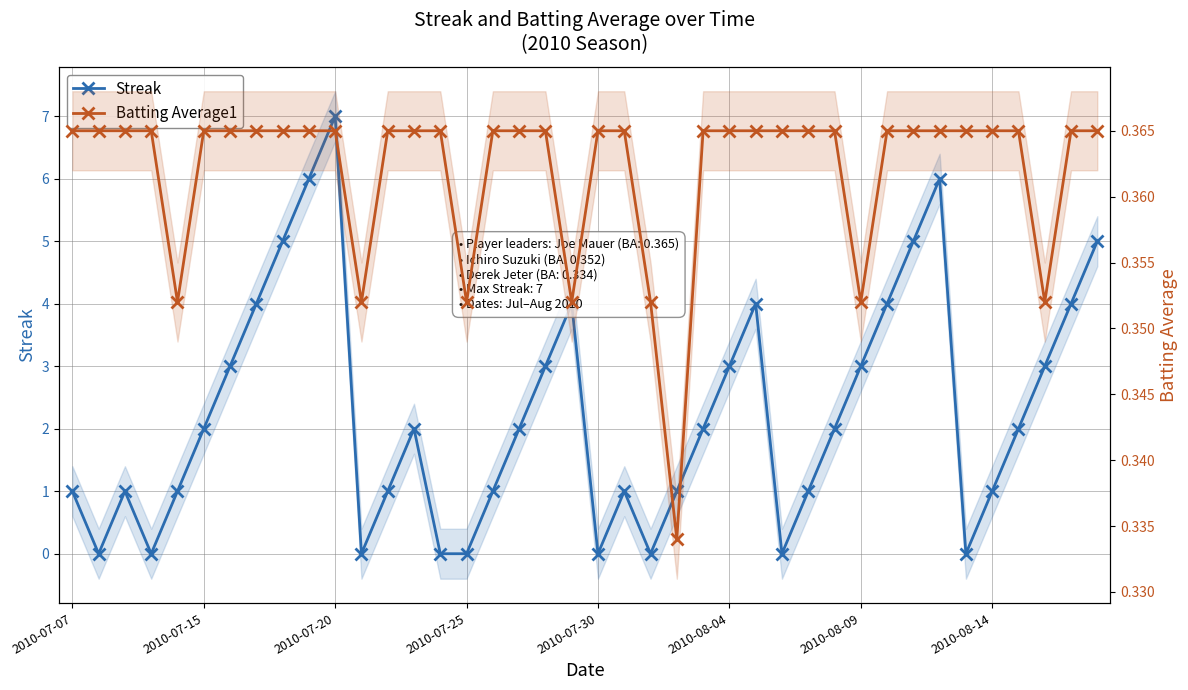

What is the sum of all Batting Average1 values?

14.5